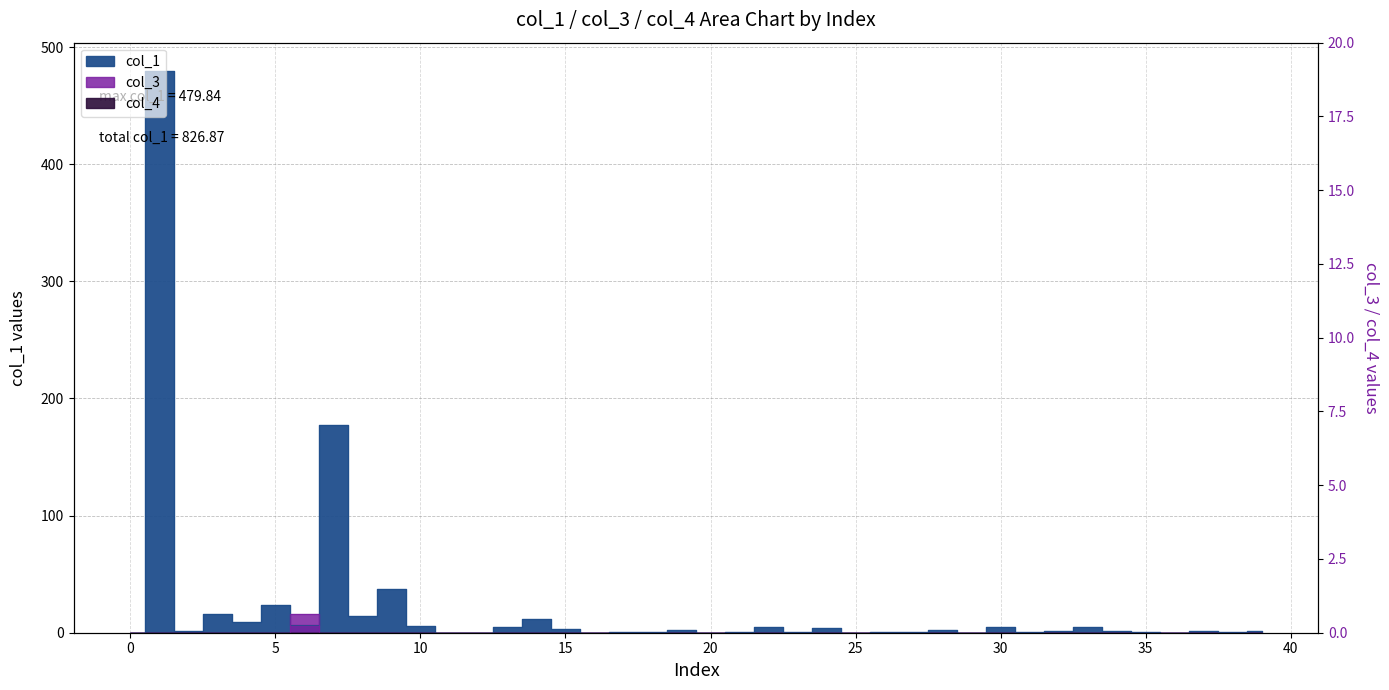

What is the greatest value displayed?

479.8